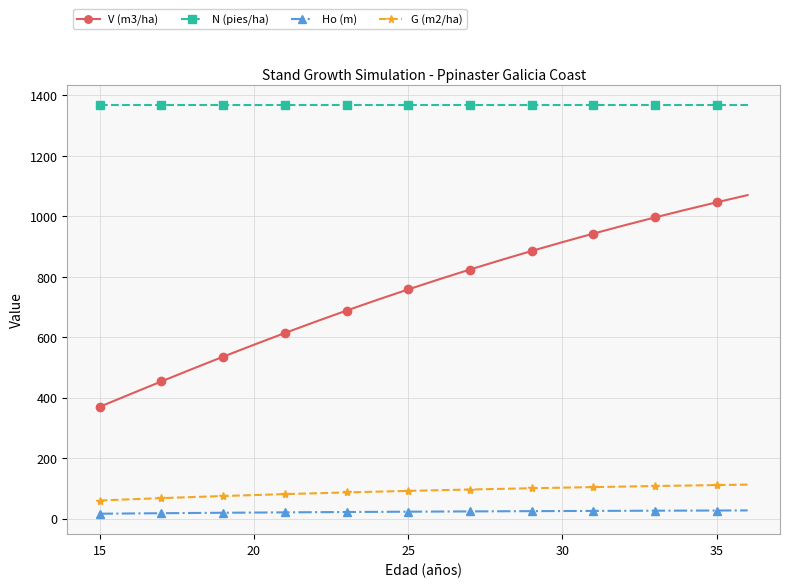

What is the difference between the maximum and minimum values in the G (m2/ha) series?

52.6